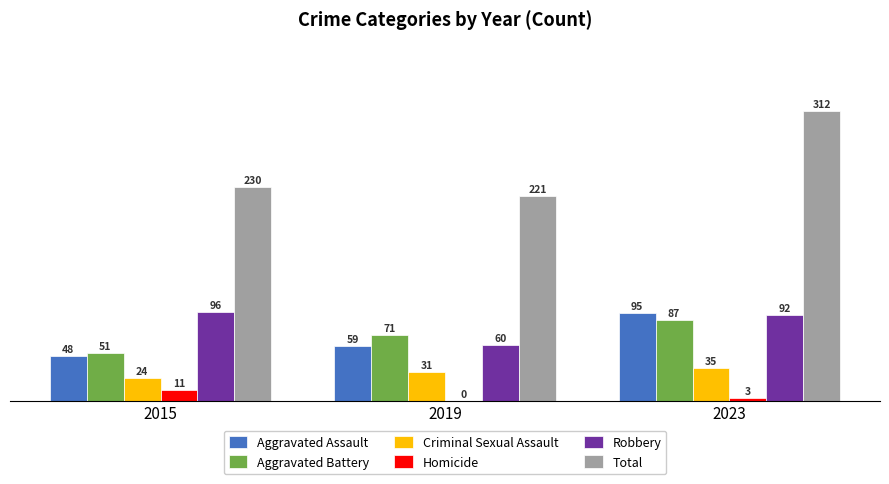

What is the total value across all series at 2015?

460